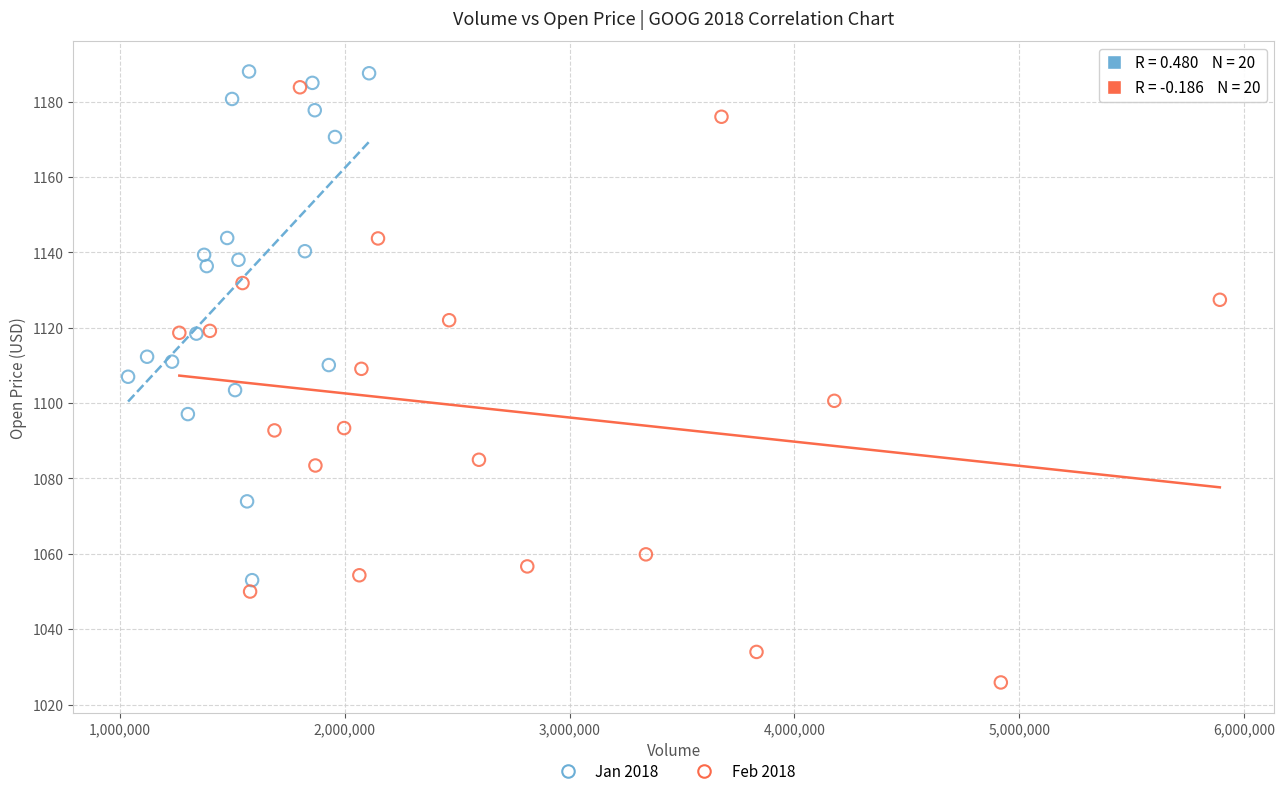

What are all the series names shown in the legend?

Jan 2018, Feb 2018